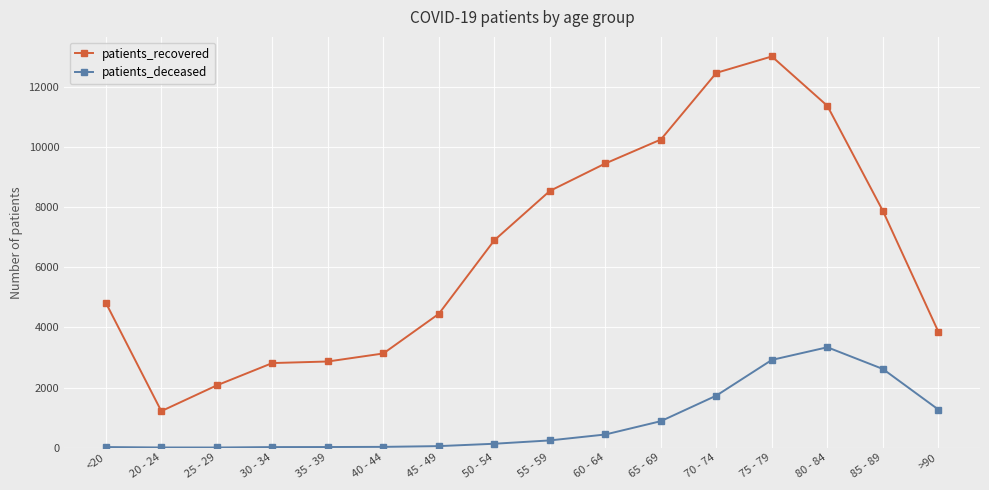

What is the value of the patients_recovered point at the 14th from the left?

11380